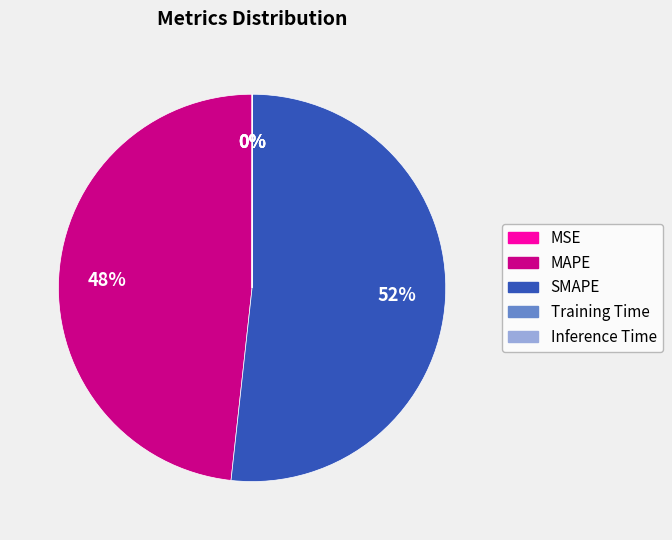

Which category has the biggest portion of the pie?

SMAPE